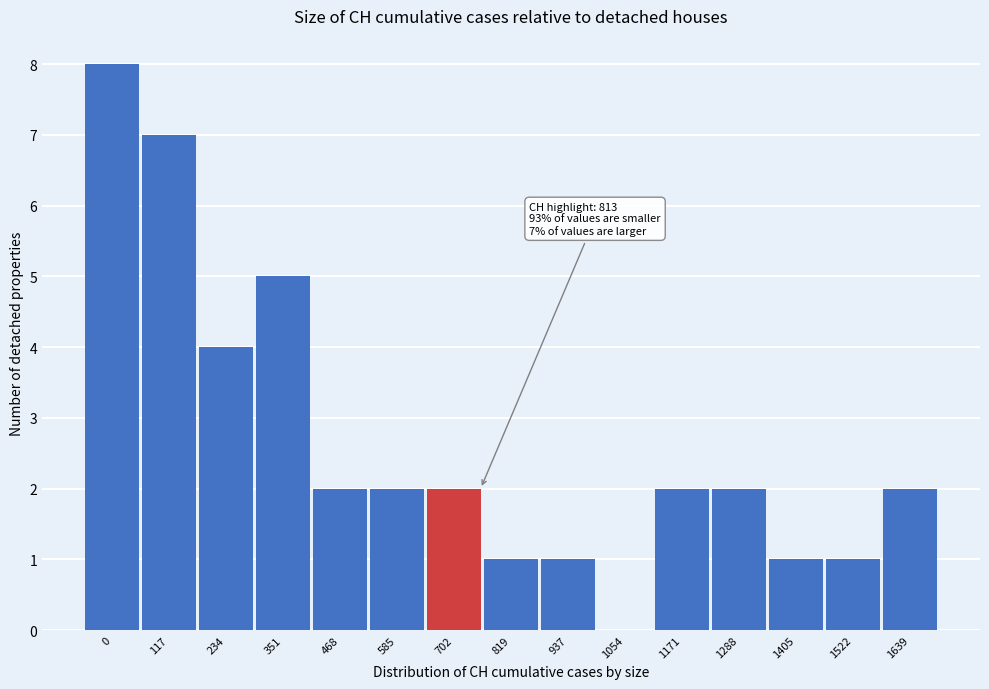

Reading left to right, what are all the values shown in this chart?

0=8	117=7	234=4	351=5	468=2	585=2	702=2	819=1	937=1	1054=0	1171=2	1288=2	1405=1	1522=1	1639=2